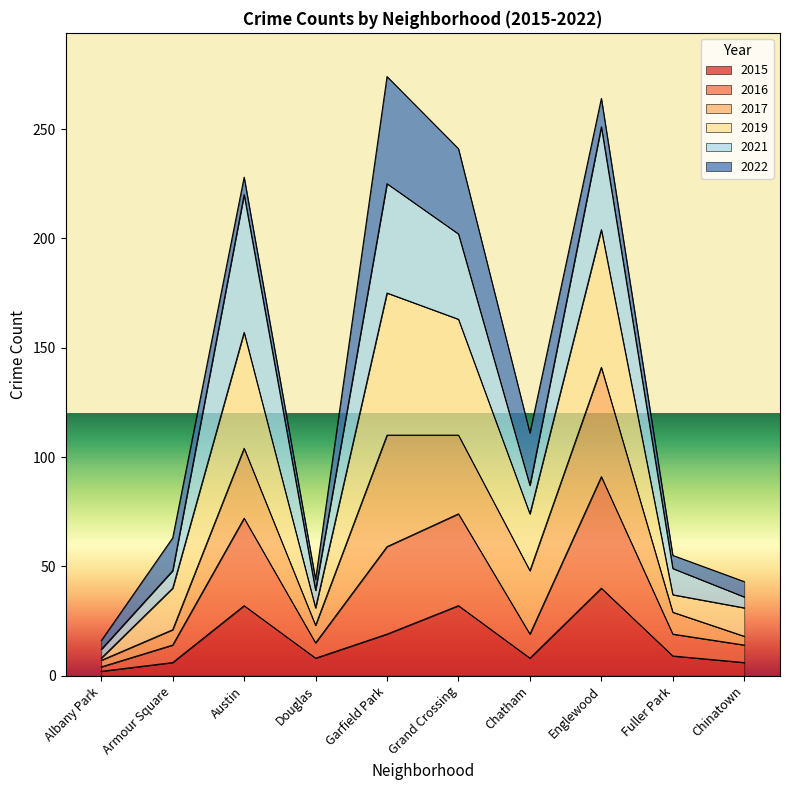

Count the number of categories in the chart.

10